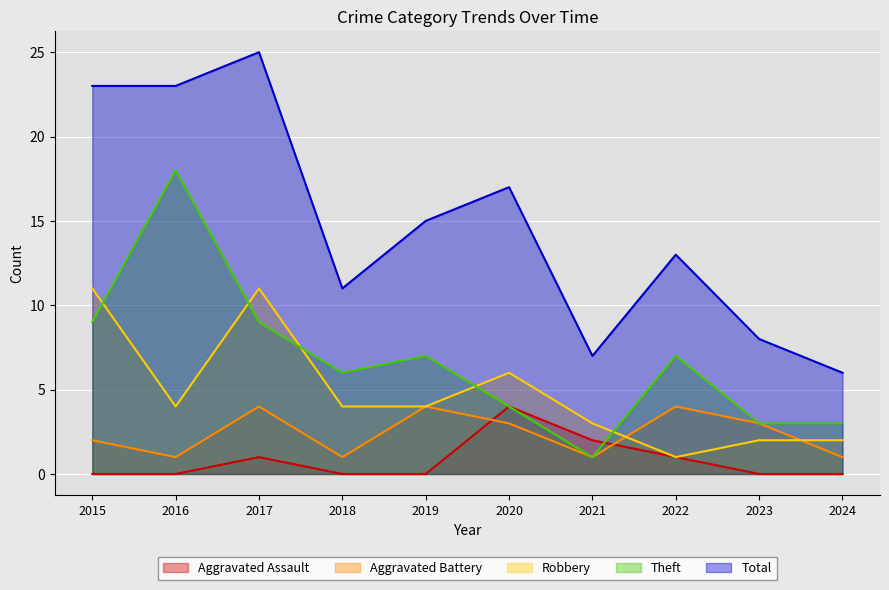

What is the difference between the maximum and minimum values in the Aggravated Assault series?

4